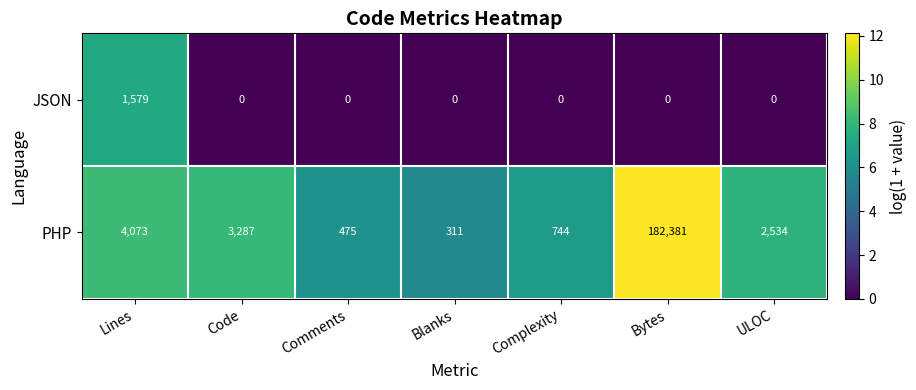

List the series in order of their overall mean, lowest first.

JSON, PHP